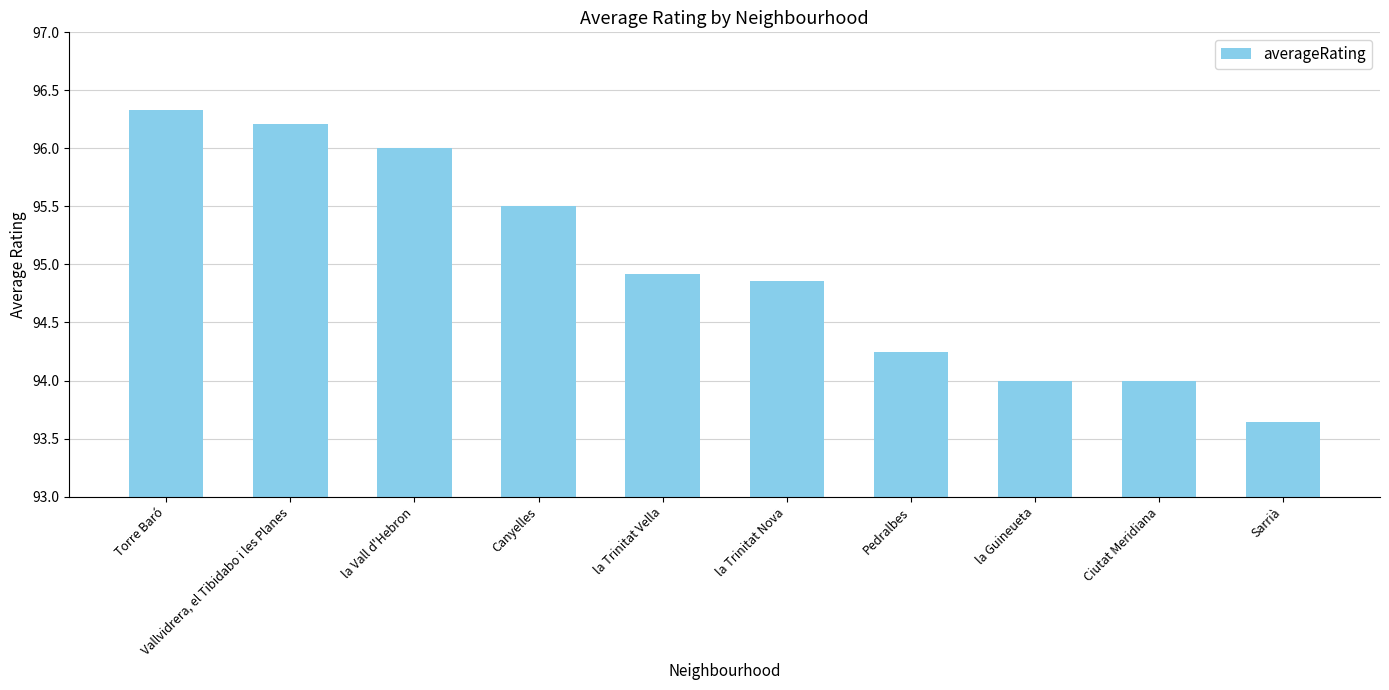

What is the label of the 9th bar from the left?

Ciutat Meridiana